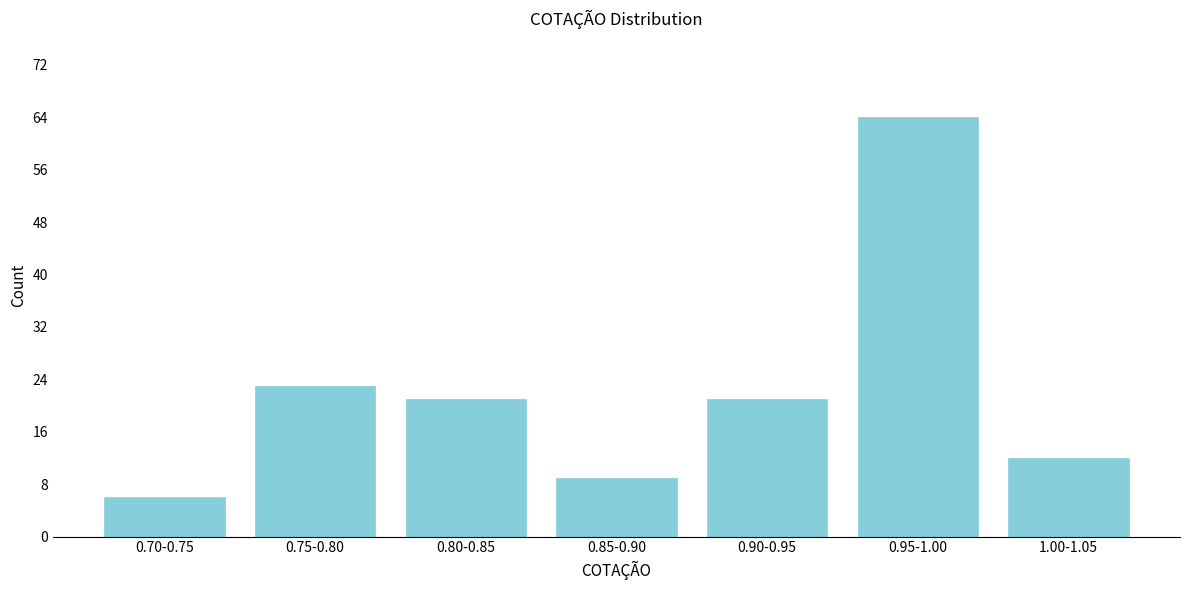

Reading right to left, list all the values displayed in this chart.

12	64	21	9	21	23	6